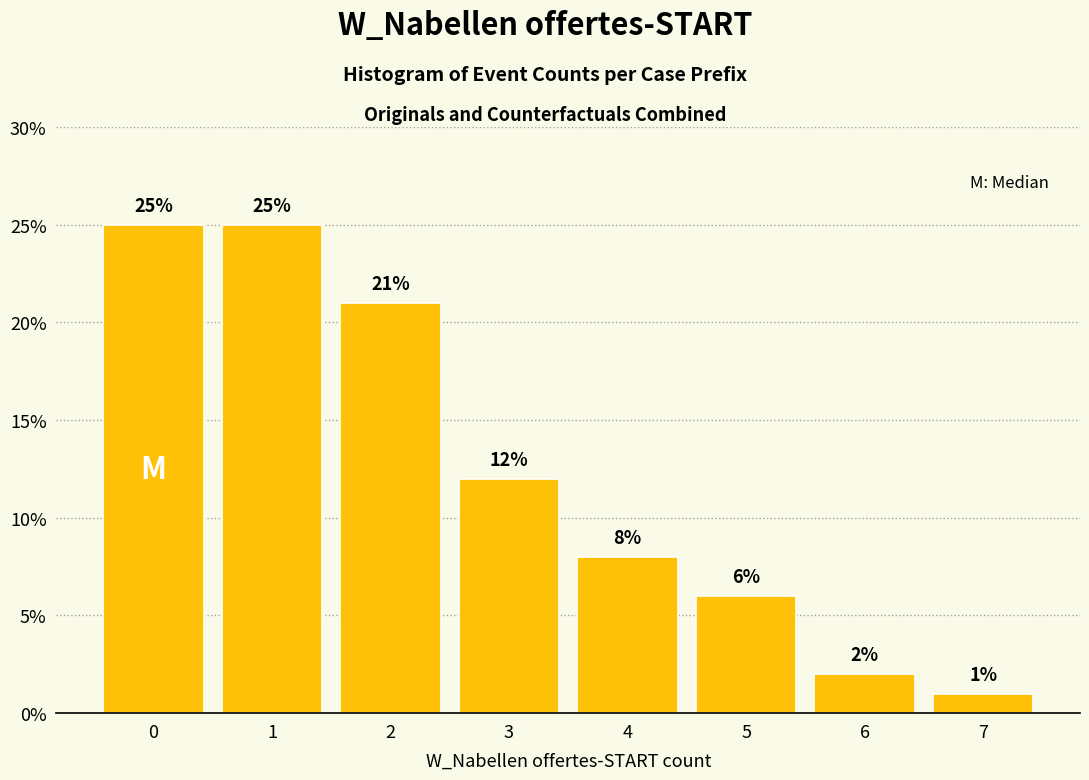

Reading right to left, what are all the values shown in this chart?

7=1	6=2	5=6	4=8	3=12	2=21	1=25	0=25